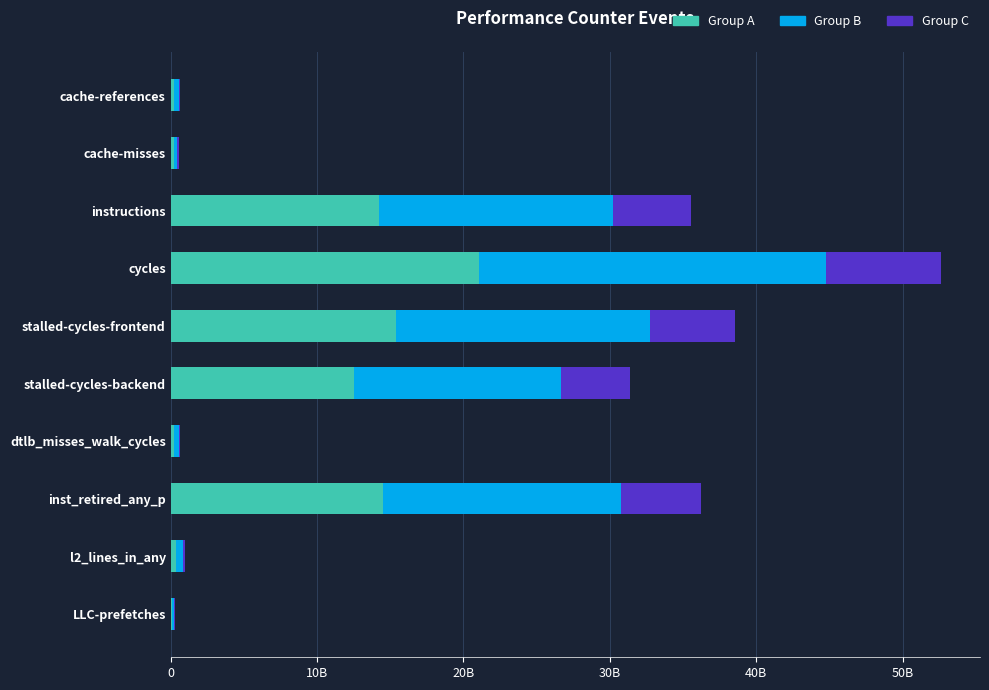

What are all the series names shown in the legend?

Group A, Group B, Group C